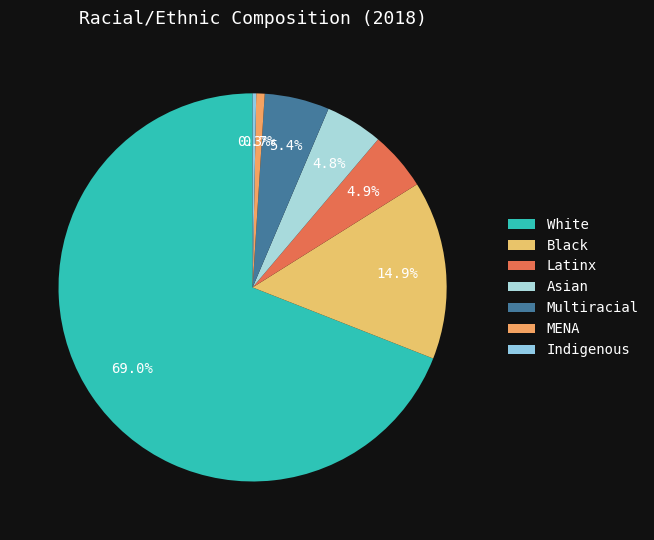

Between White and Multiracial, which is larger?

White